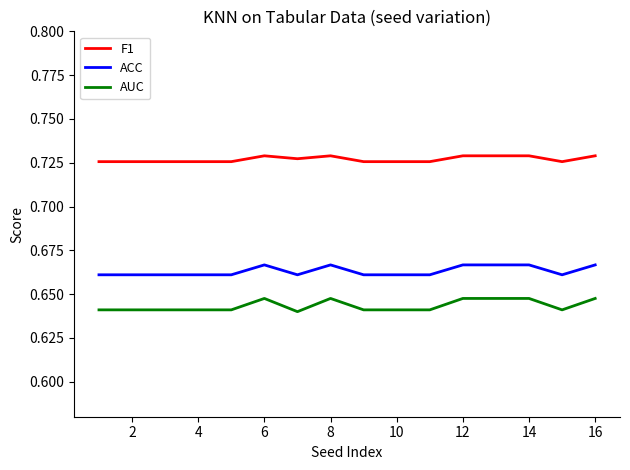

True or false: F1 and ACC cross at least once.

False